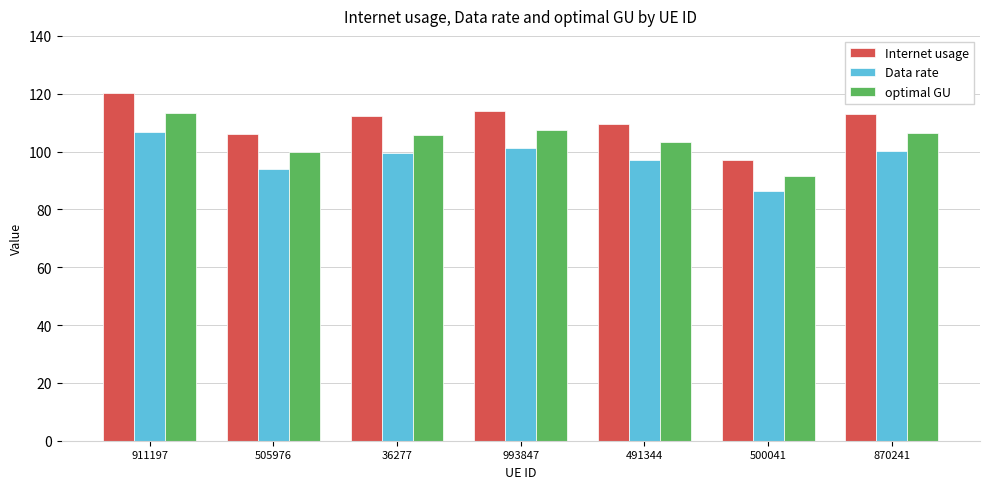

The value of Data rate at 505976 is 94.0. True or false?

True